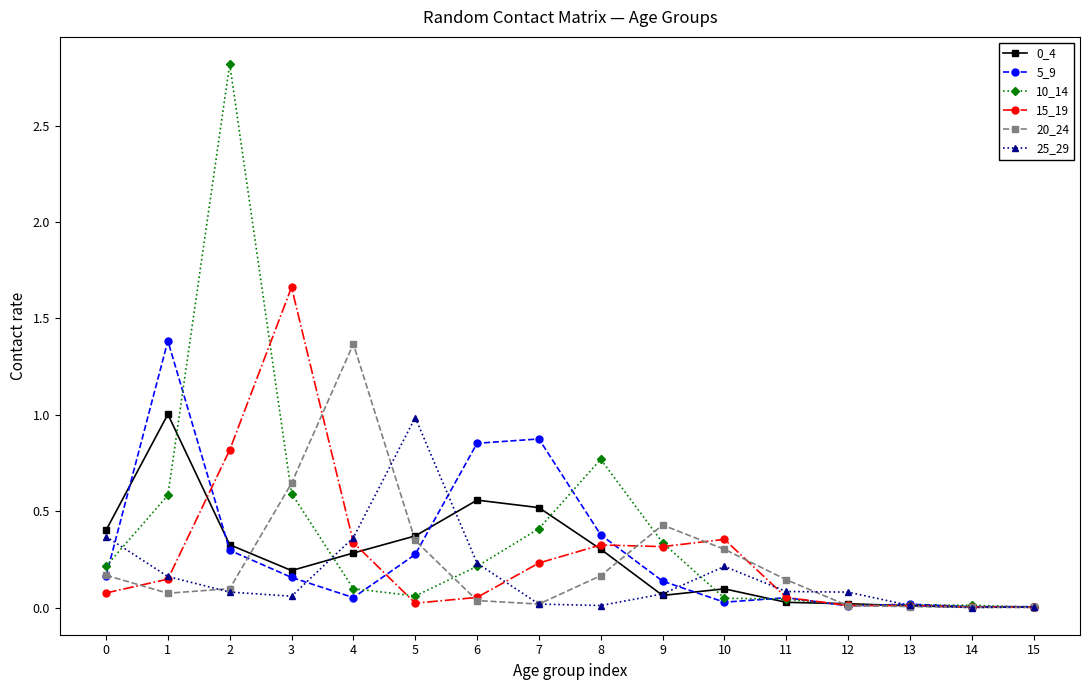

How many lines are shown in the chart?

6